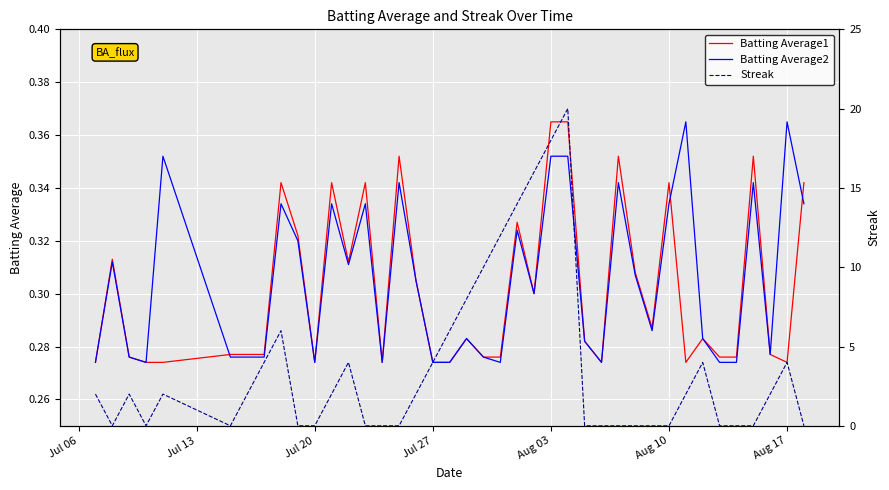

After their last crossing, which series has the higher values: Batting Average2 or Streak?

Batting Average2